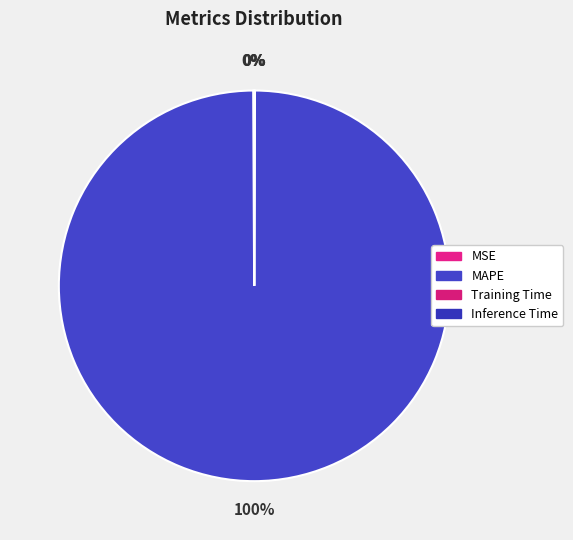

The MSE slice represents 1% of the pie. True or false?

False